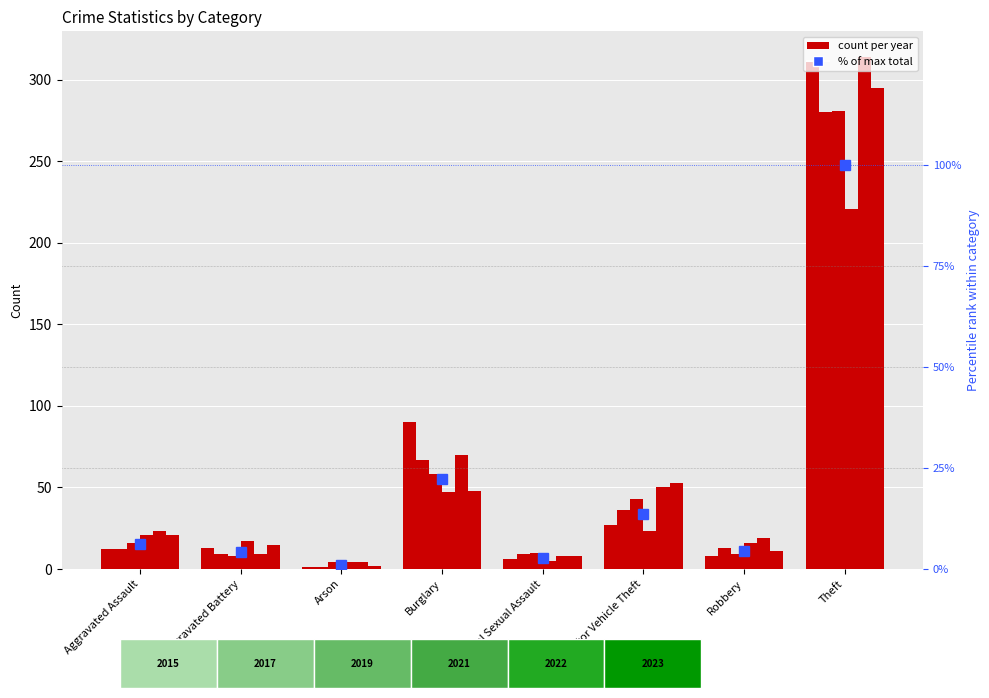

Rank the categories by value from highest to lowest.

Theft, Burglary, Motor Vehicle Theft, Aggravated Assault, Robbery, Aggravated Battery, Criminal Sexual Assault, Arson